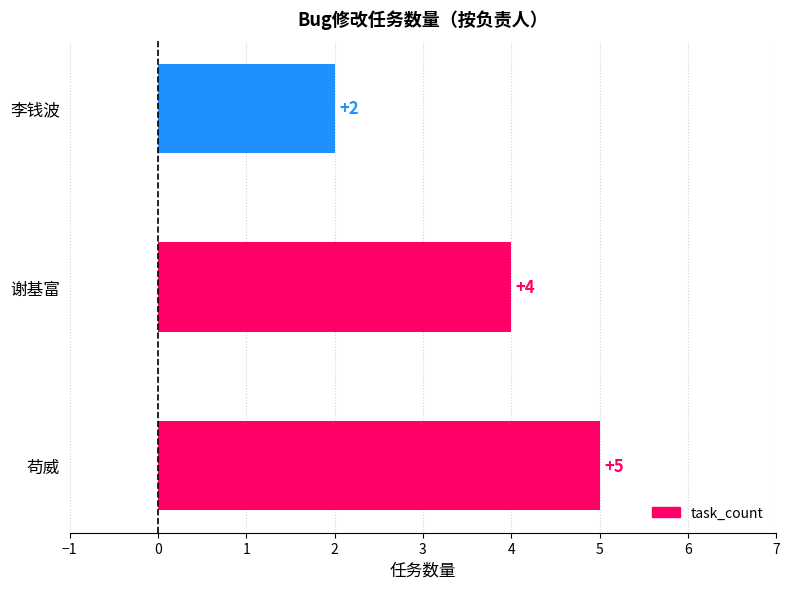

The value at 李钱波 is 3. True or false?

False